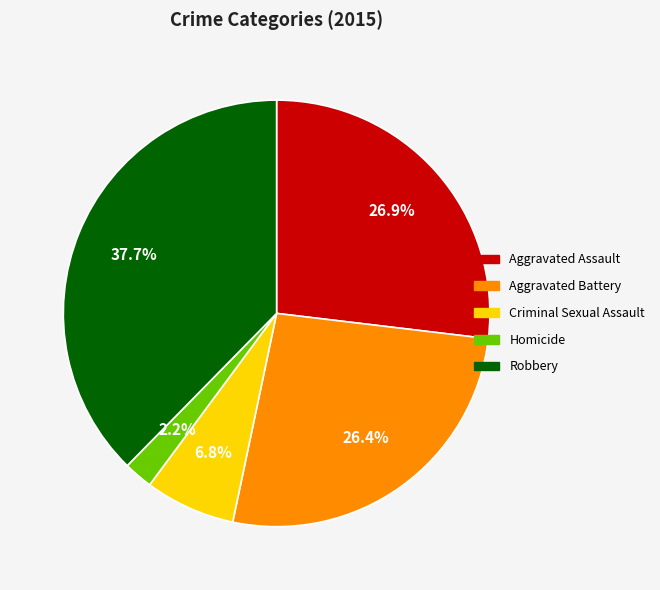

Count the number of slices in the pie.

5